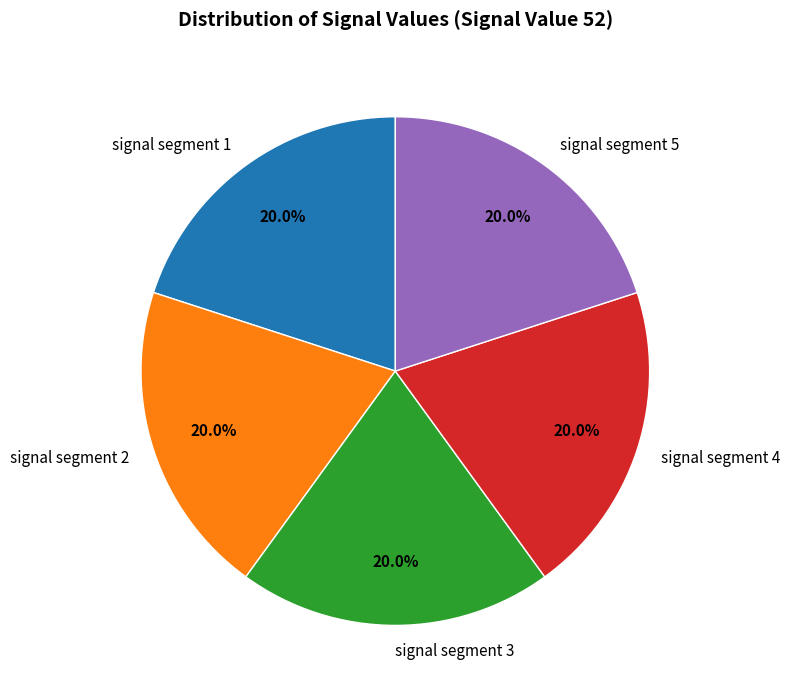

Does signal segment 3 represent more than half of the total?

No